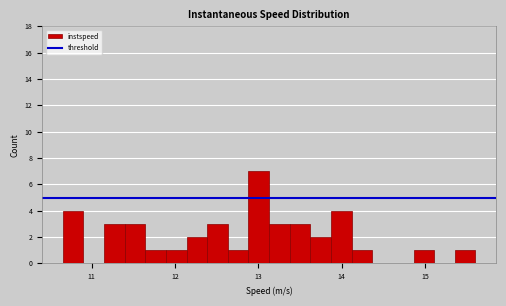

Read against the x-axis, roughly where is the centre of the tallest bar?

13.0